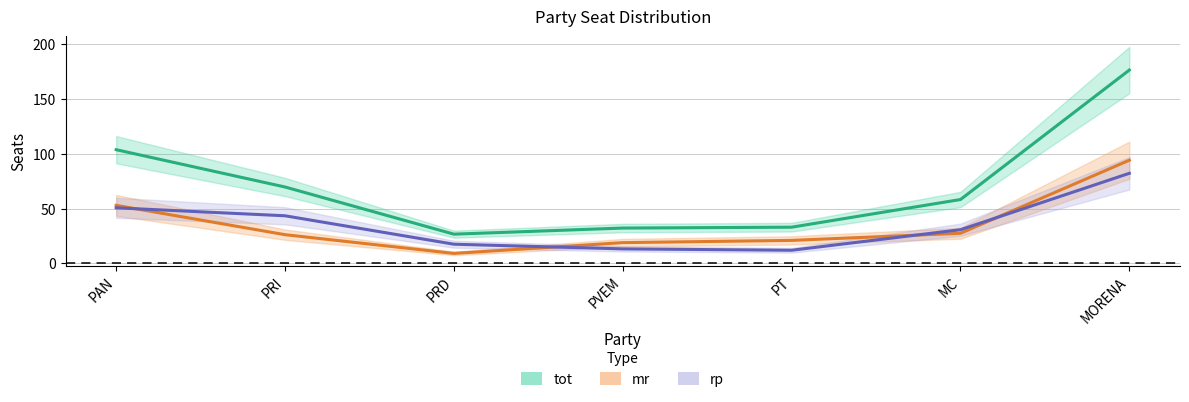

Reading left to right, extract all data points from this chart.

tot: PAN=103.7	PRI=69.7	PRD=26.7	PVEM=32.3	PT=33.1	MC=58.3	MORENA=176.3
mr: PAN=53.0	PRI=26.2	PRD=9.2	PVEM=19.0	PT=21.0	MC=27.5	MORENA=94.1
rp: PAN=50.7	PRI=43.5	PRD=17.6	PVEM=13.3	PT=12.0	MC=30.8	MORENA=82.2